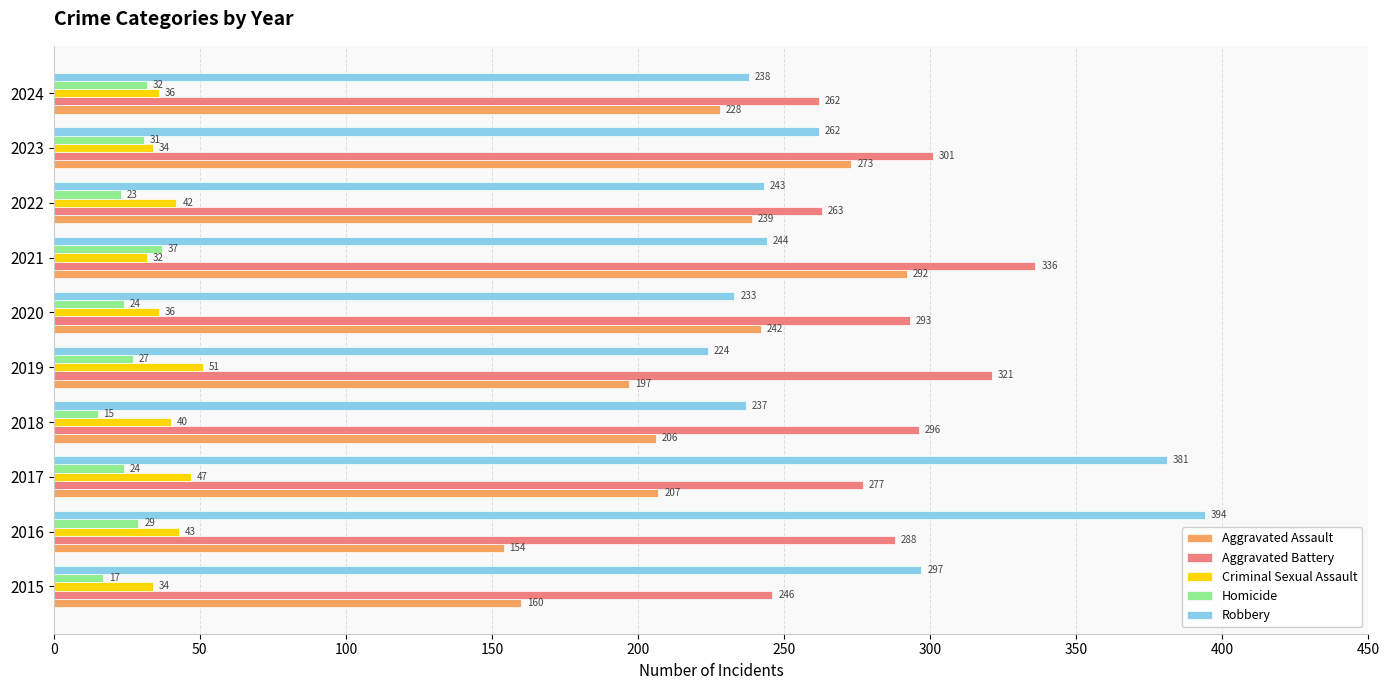

What is the total value across all series at 2019?

820